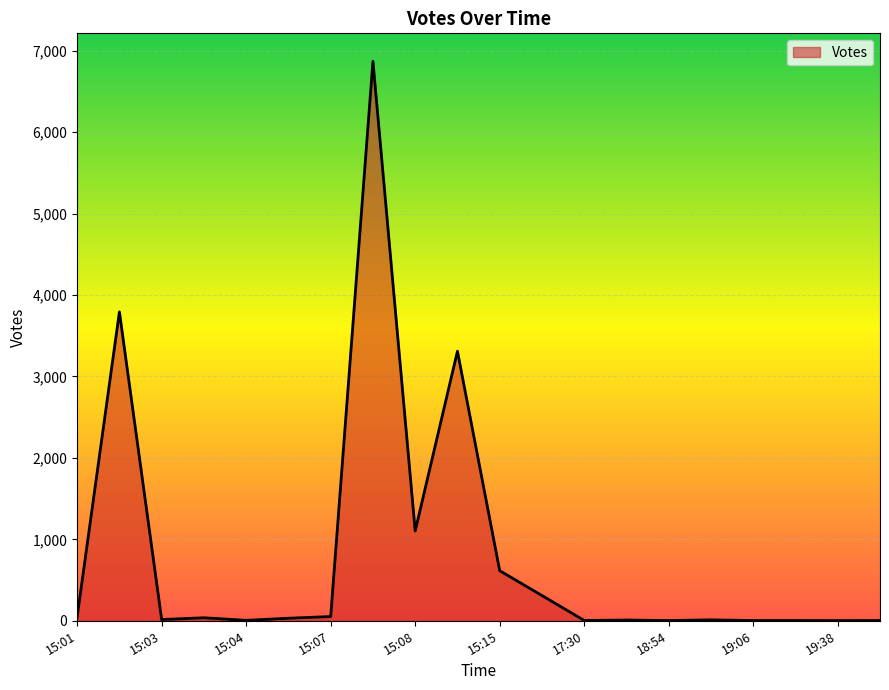

How many categories are shown in the chart?

20